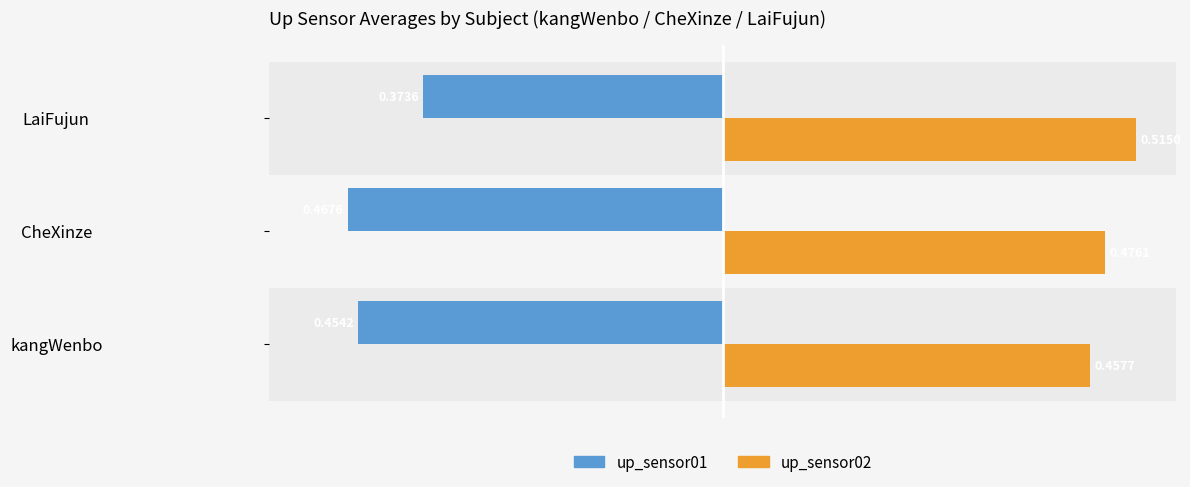

Which category has the highest value across all series?

LaiFujun